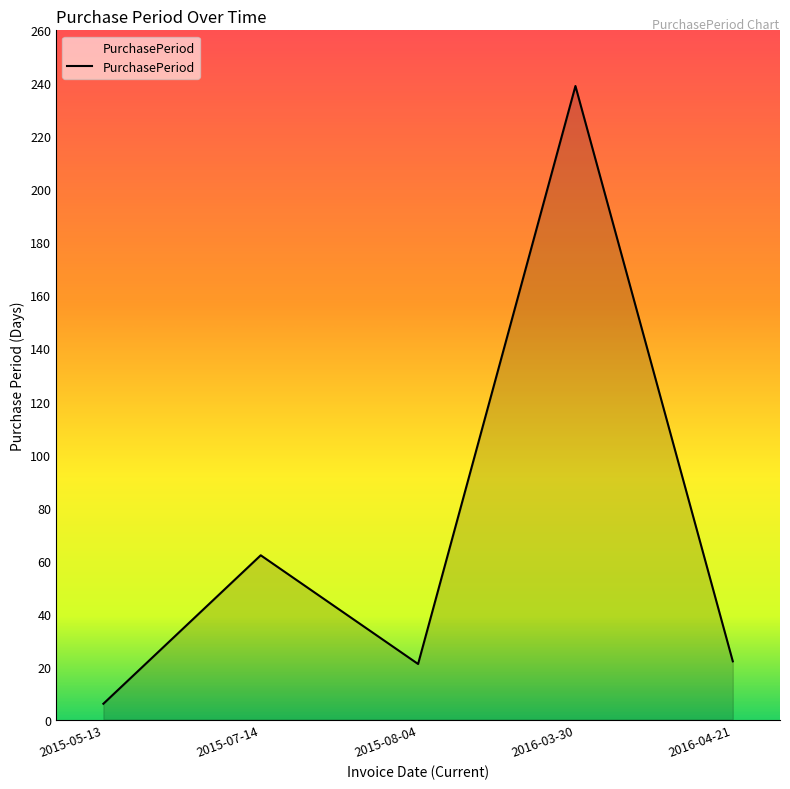

True or false: there are more than 2 points higher than both neighbors.

False